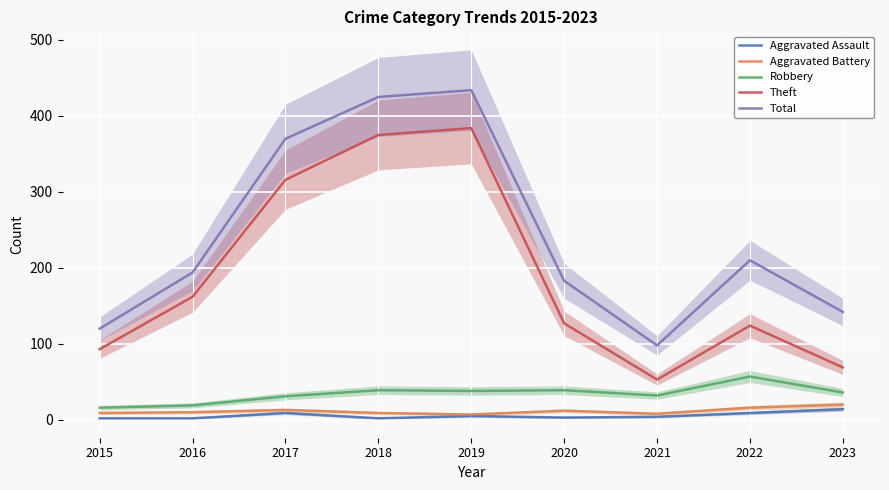

What is the spread (max minus min) of values at 2016?

192